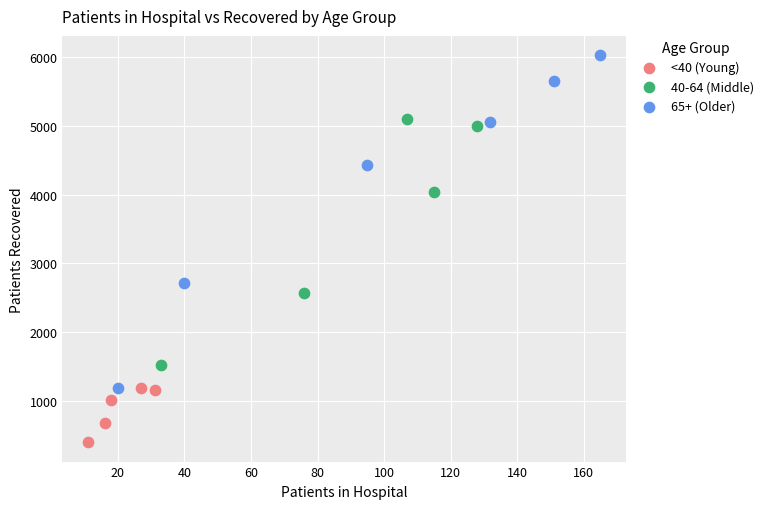

What are all the series names shown in the legend?

<40 (Young), 40-64 (Middle), 65+ (Older)